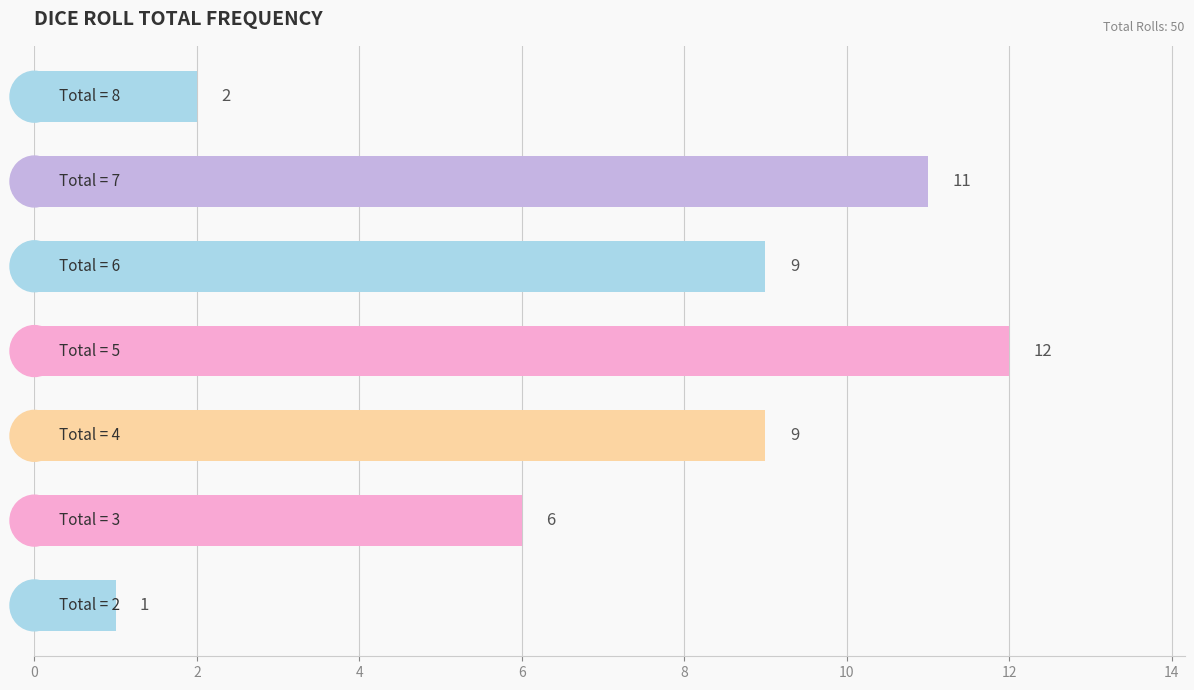

What is the sum of all values?

50